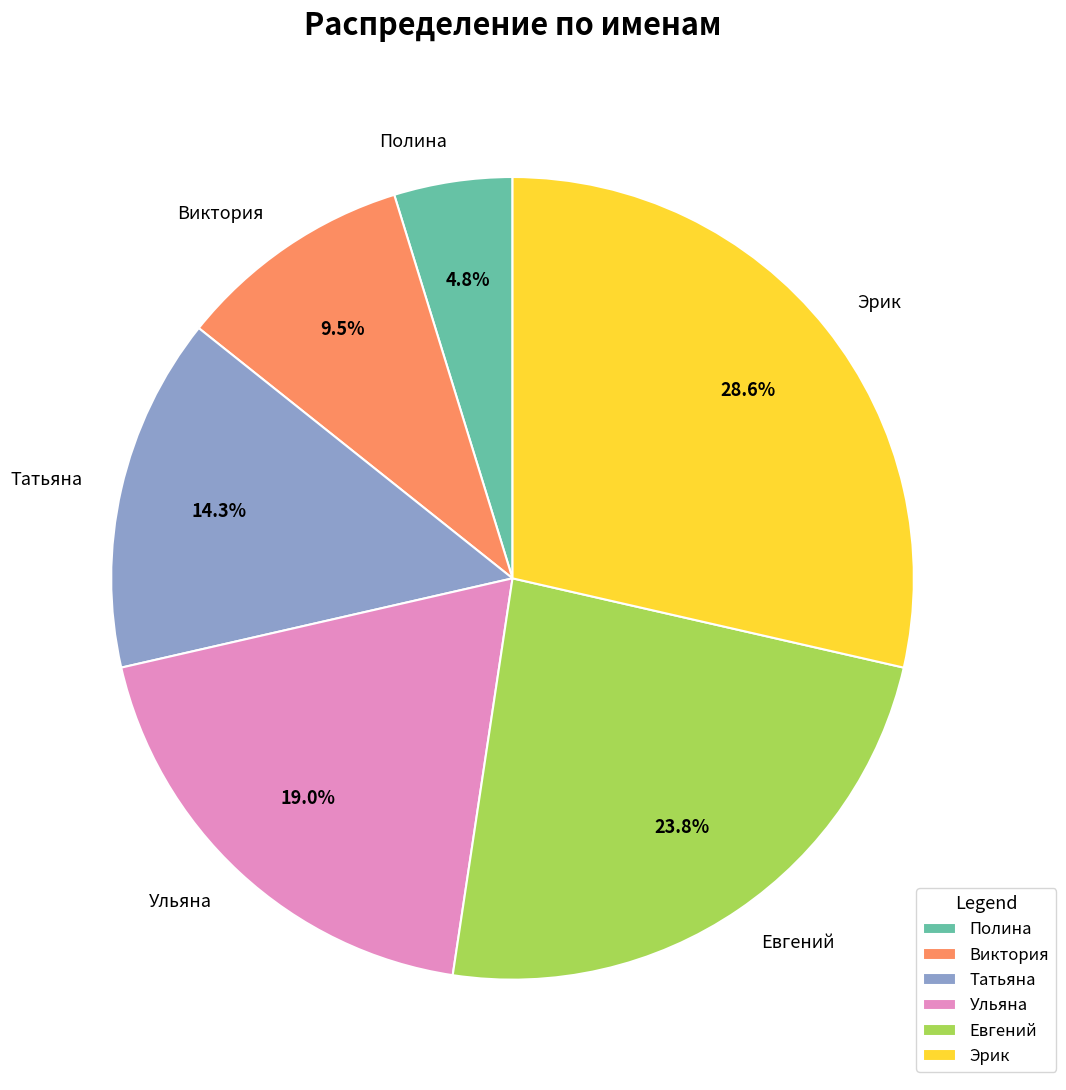

How many segments does this pie chart have?

6